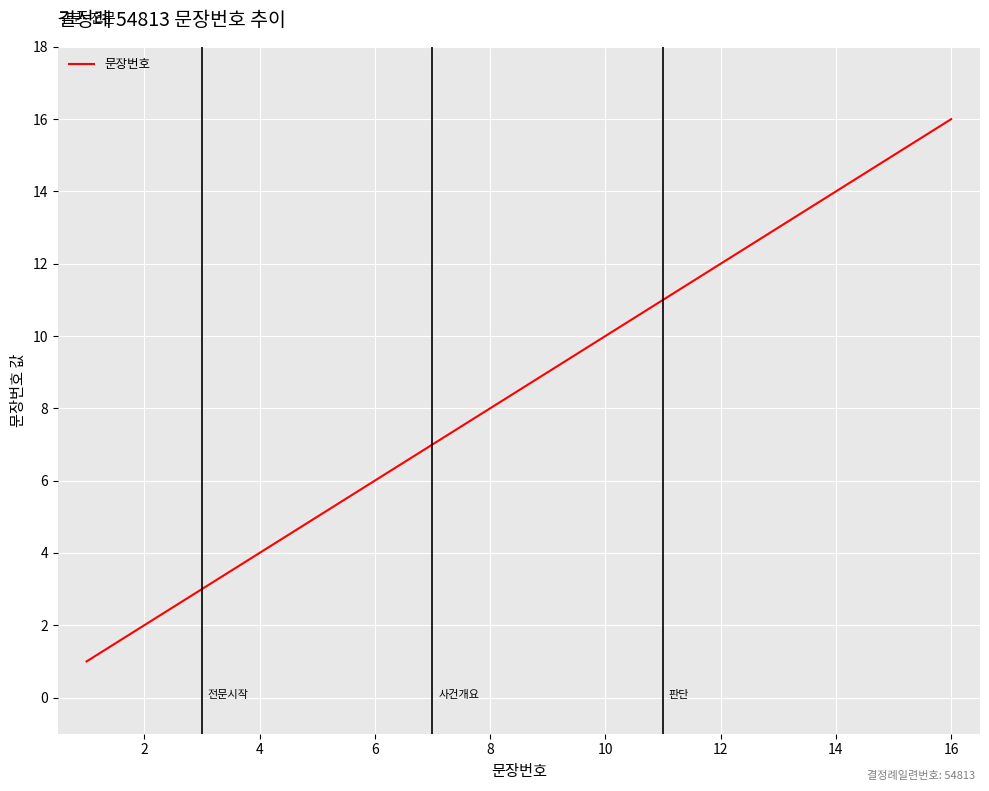

What is the maximum value shown in the chart?

16